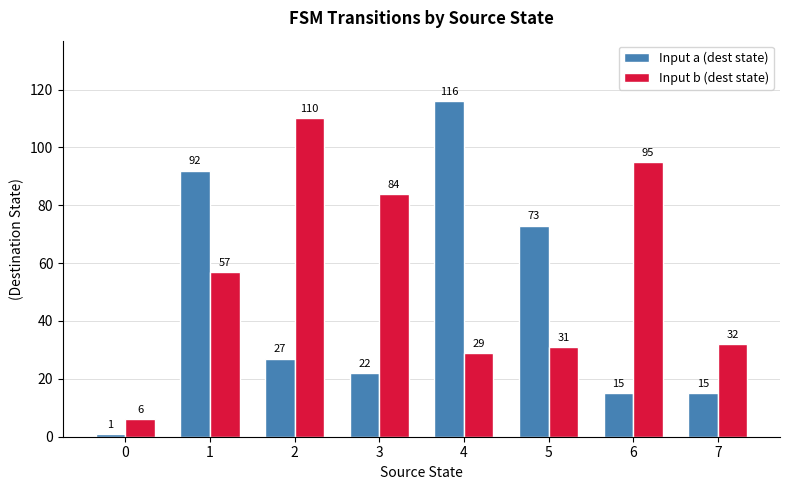

How many bars are there in each group?

2